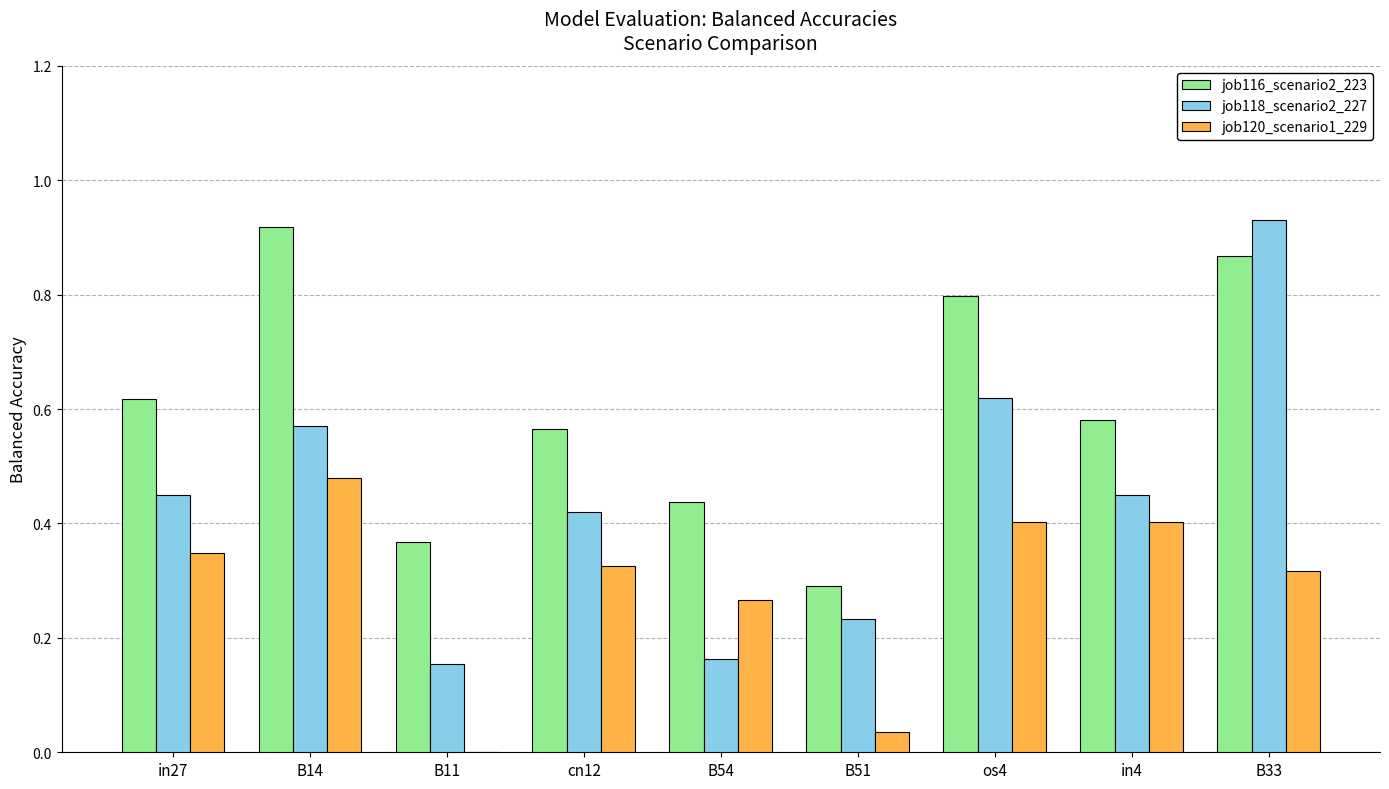

At which category does the chart reach its peak across all series?

B33